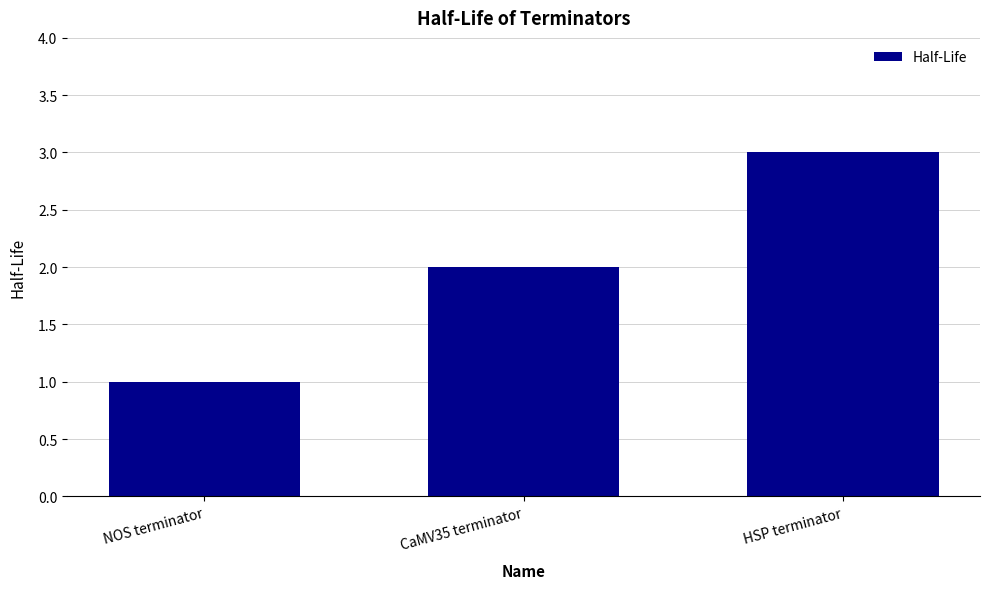

Read the value at HSP terminator.

3